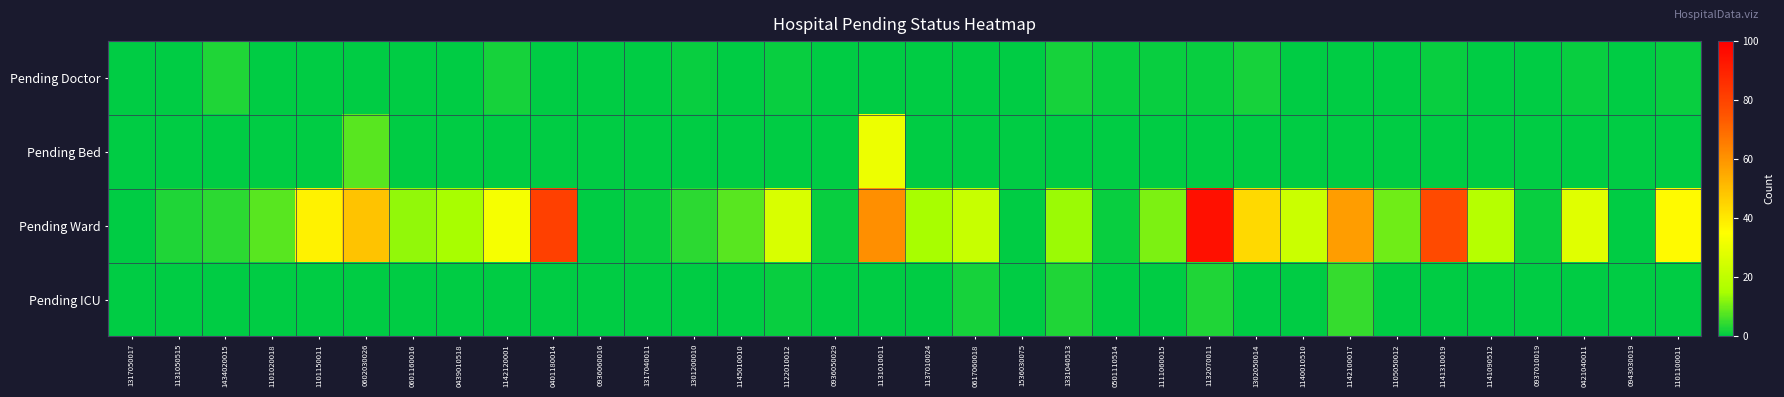

What is the total value across all series at 0501110514?

2